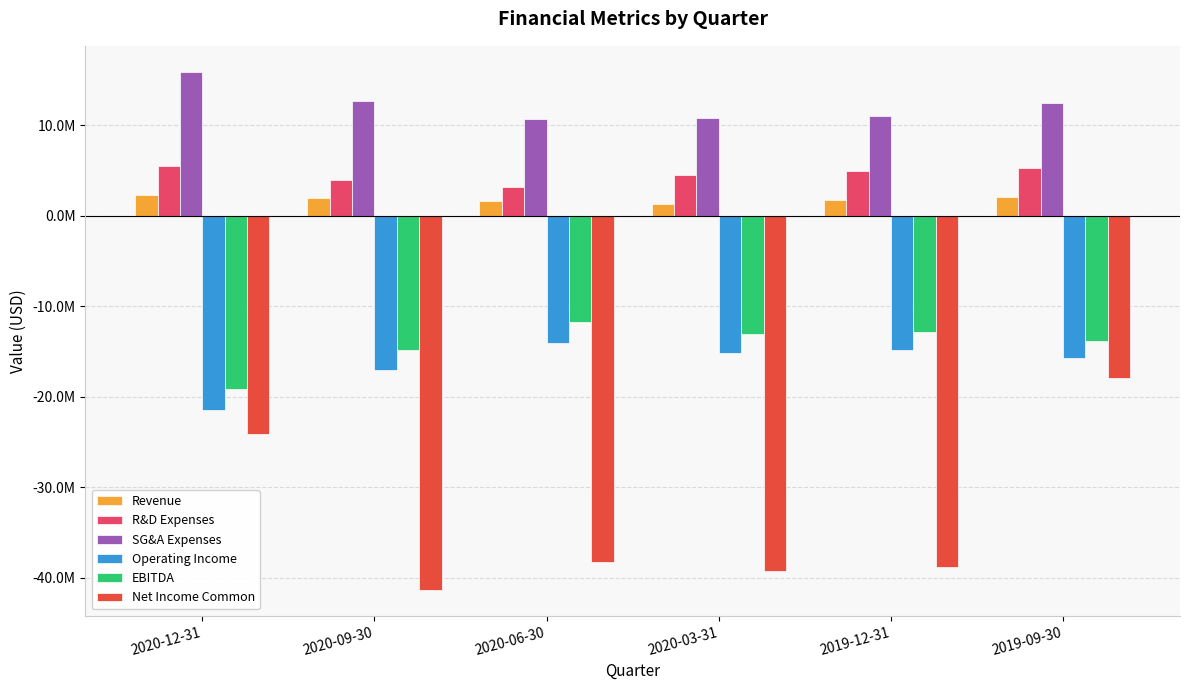

What is the spread (max minus min) of values at 2019-12-31?

49844000